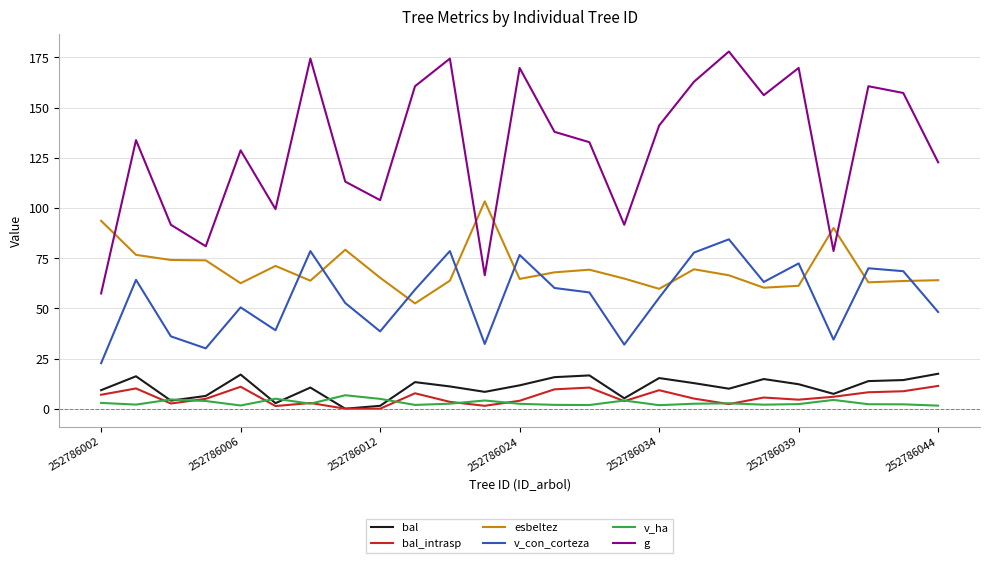

True or false: v_con_corteza and bal intersect in this chart.

False